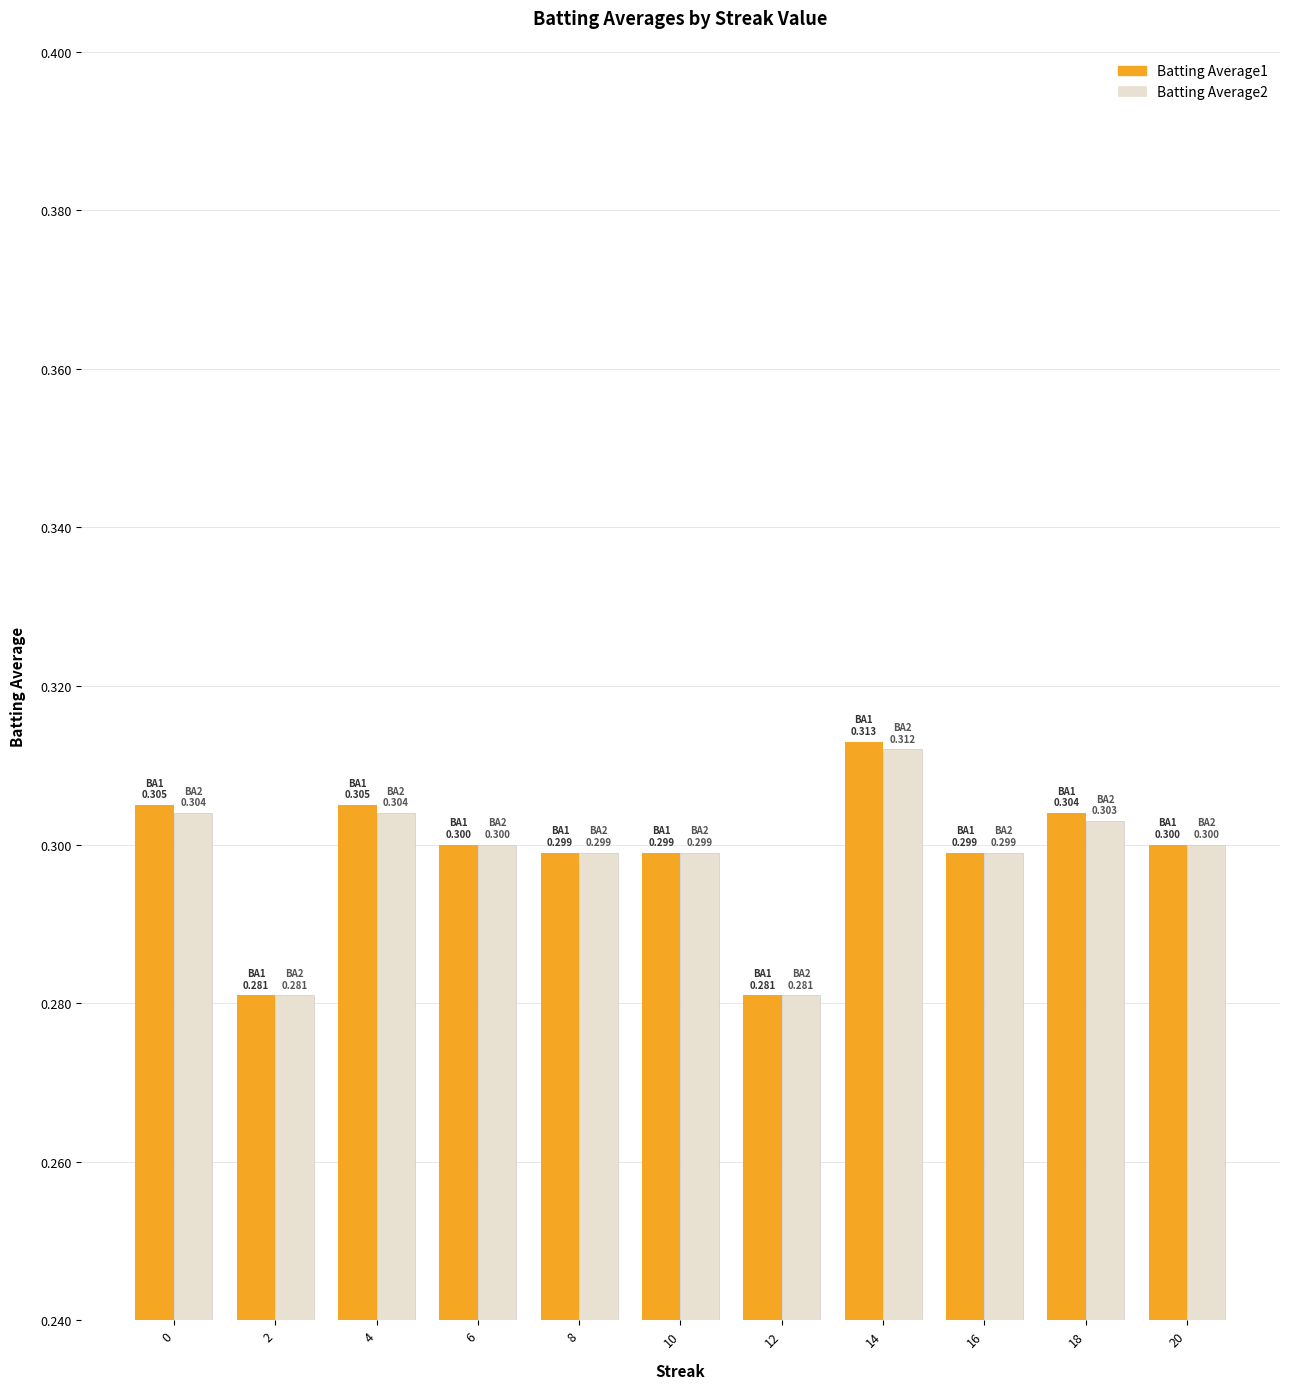

How many Batting Average1 values are between 0 and 1?

11